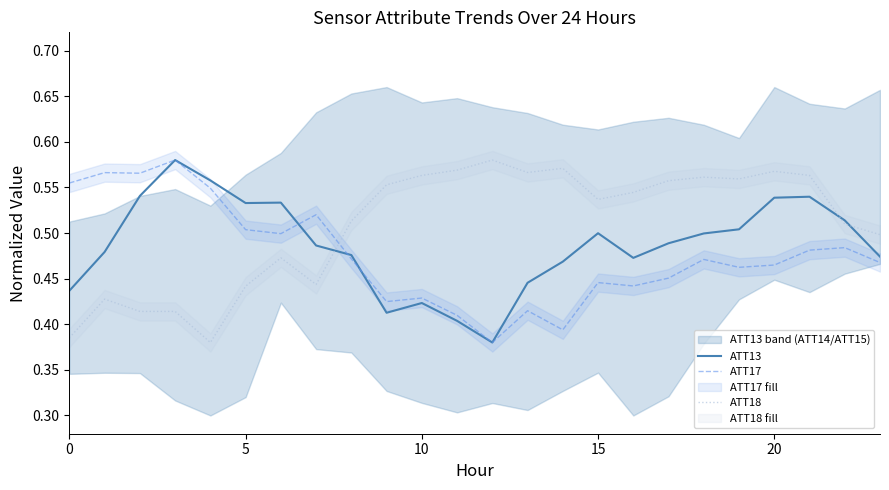

What is the difference between the highest and lowest values at 14?

0.2